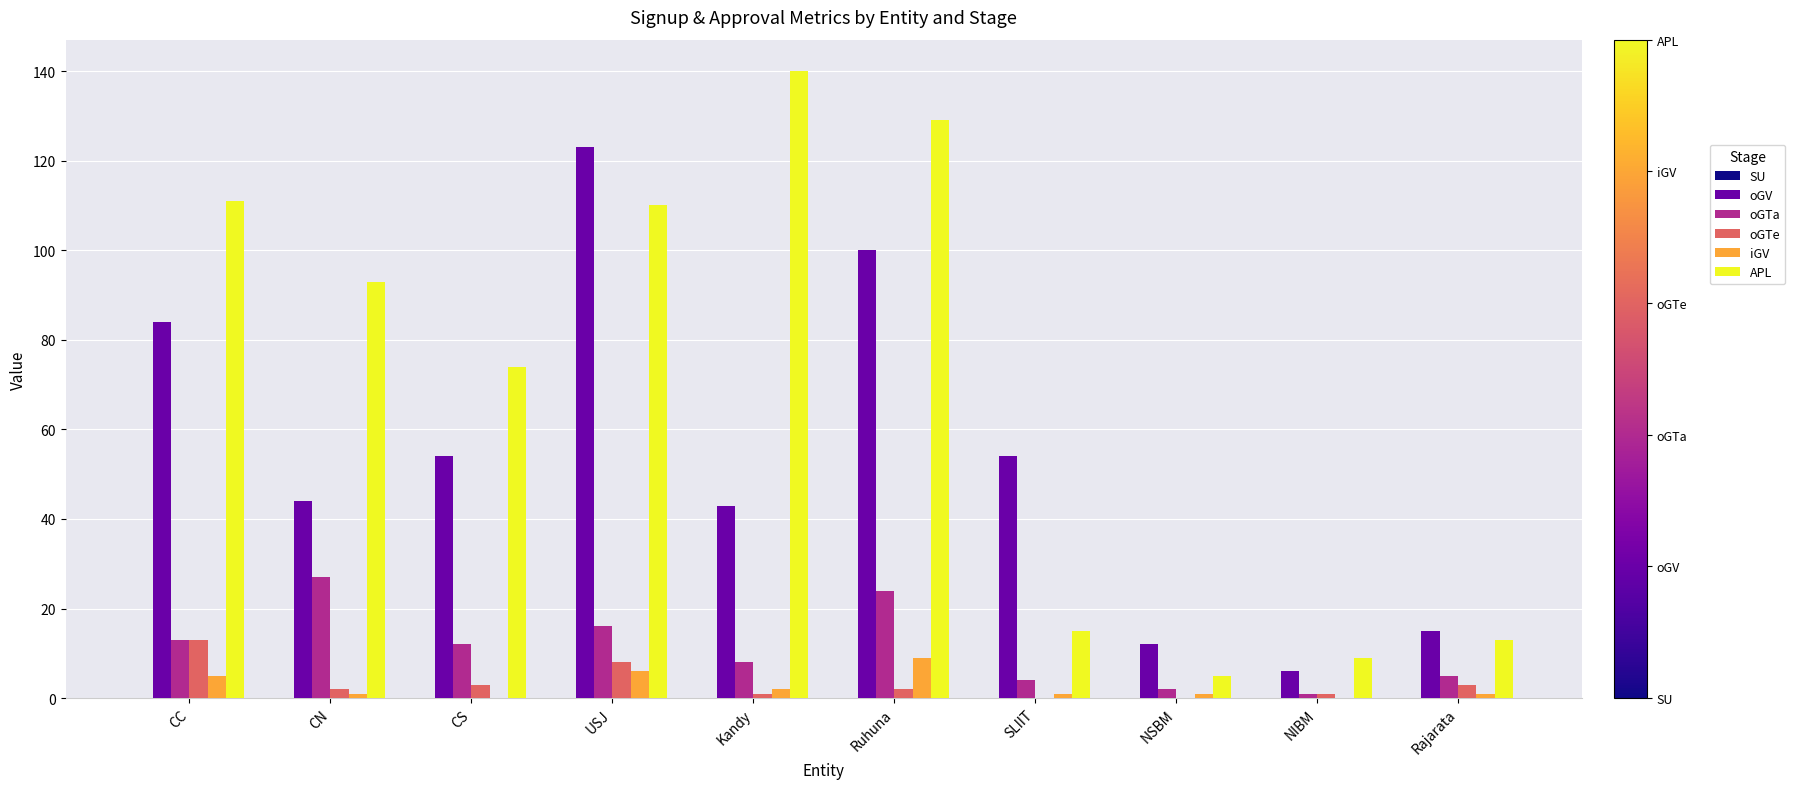

What is the sum of all iGV values?

26